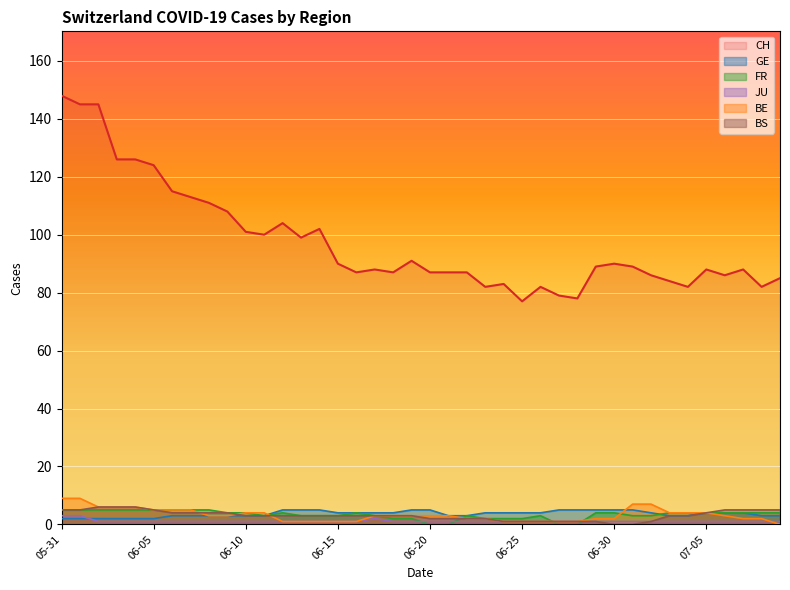

Is the value of CH at 06-10 greater than the value of BS at 06-20?

Yes